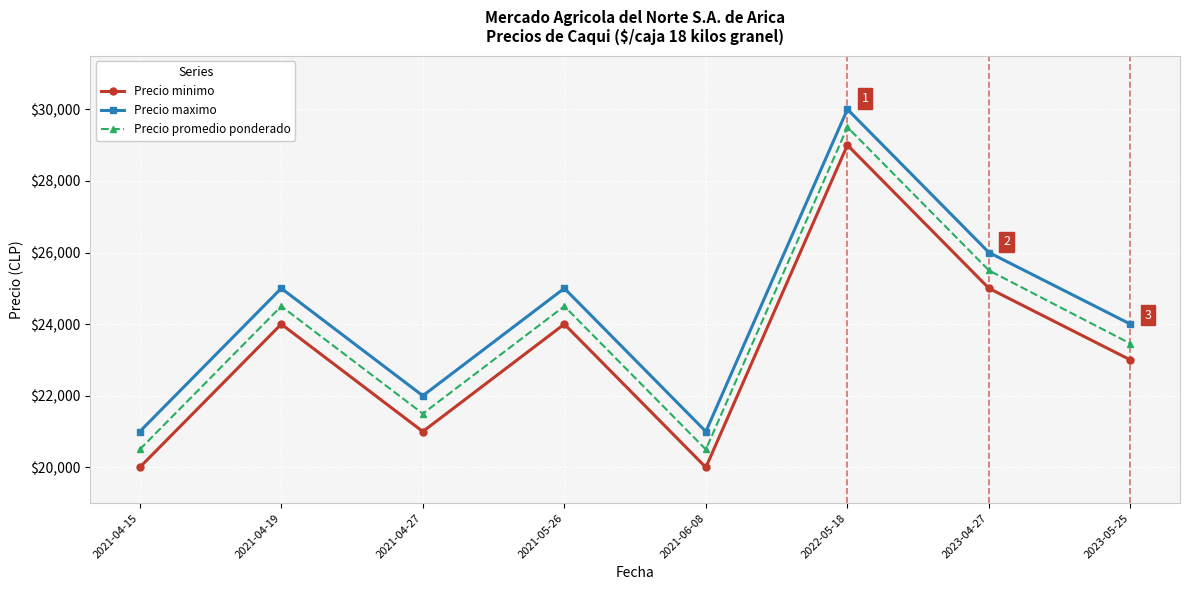

List the series in order of their overall mean, highest first.

Precio maximo, Precio promedio ponderado, Precio minimo